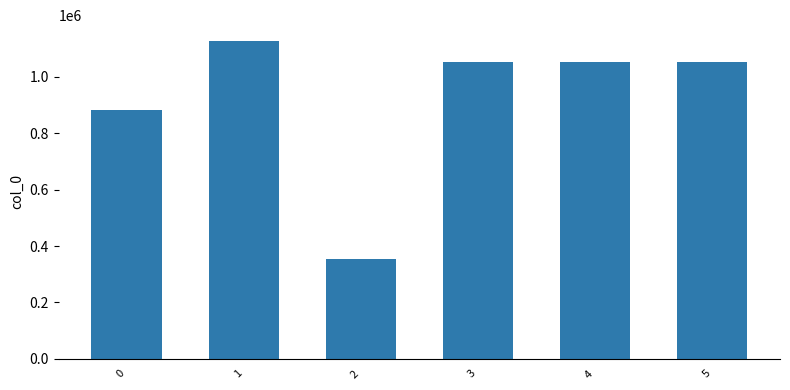

How many values are below 1052559?

3